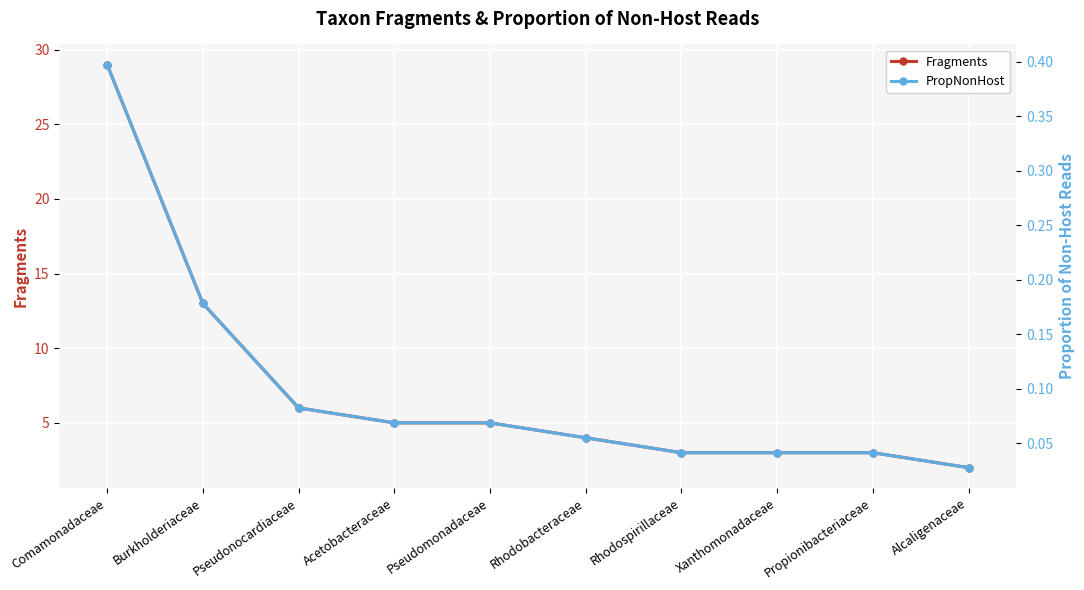

Reading left to right, transcribe all the data shown in this chart.

Fragments: Comamonadaceae=29.0	Burkholderiaceae=13.0	Pseudonocardiaceae=6.0	Acetobacteraceae=5.0	Pseudomonadaceae=5.0	Rhodobacteraceae=4.0	Rhodospirillaceae=3.0	Xanthomonadaceae=3.0	Propionibacteriaceae=3.0	Alcaligenaceae=2.0
PropNonHost: Comamonadaceae=0.4	Burkholderiaceae=0.2	Pseudonocardiaceae=0.1	Acetobacteraceae=0.1	Pseudomonadaceae=0.1	Rhodobacteraceae=0.1	Rhodospirillaceae=0.0	Xanthomonadaceae=0.0	Propionibacteriaceae=0.0	Alcaligenaceae=0.0